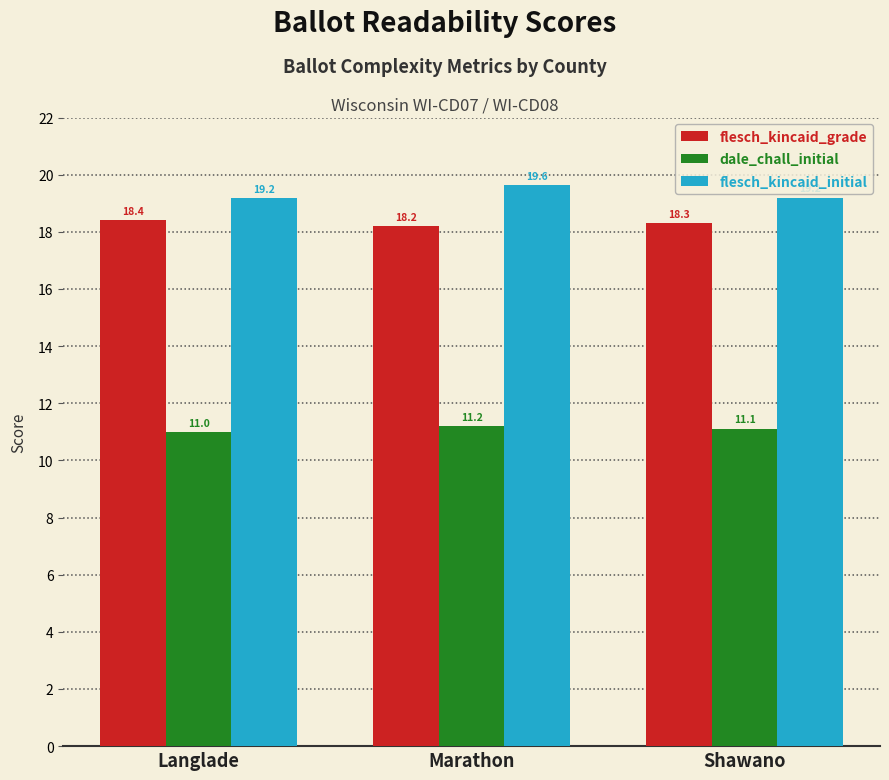

What is the difference between the flesch_kincaid_grade values at Marathon and Langlade?

0.2